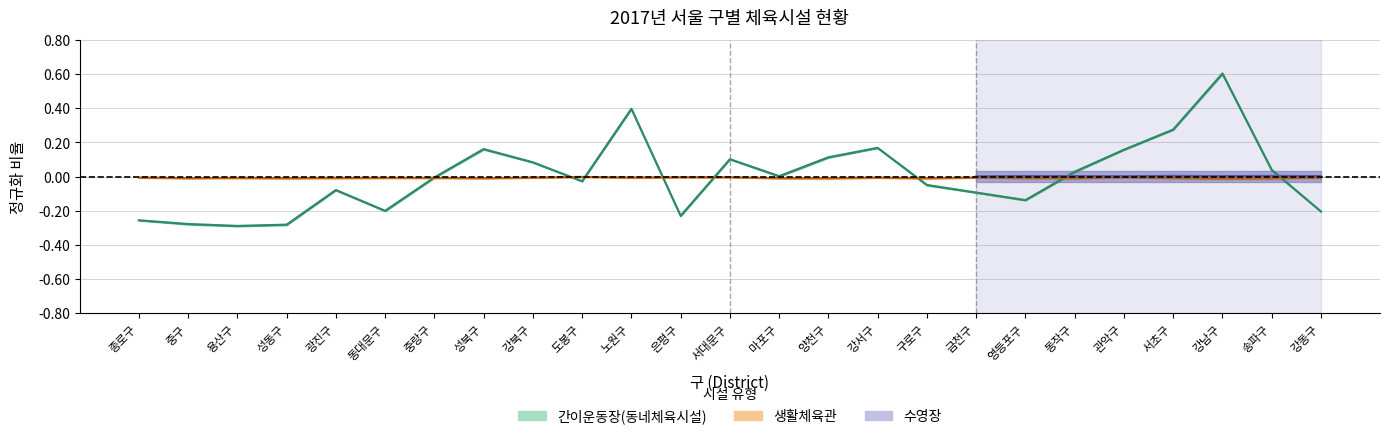

In 간이운동장(동네체육시설), how many points are lower than both neighbors (excluding endpoints)?

6